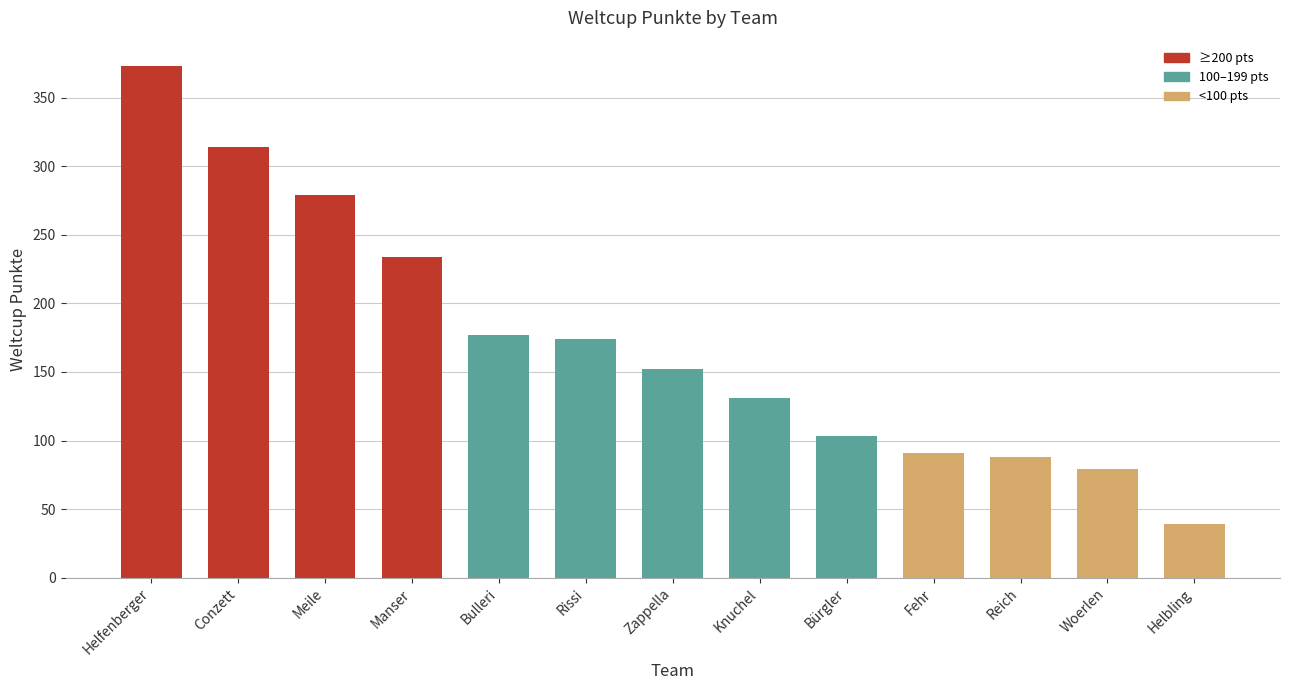

At which label does the data first exceed 152?

Helfenberger